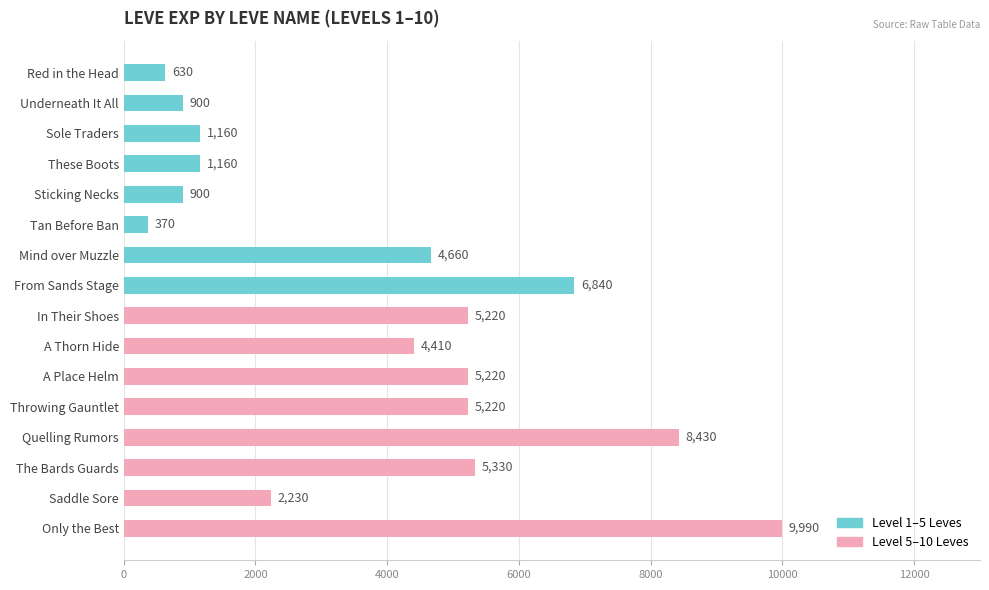

Which category has the lowest value across all series?

Tan Before Ban